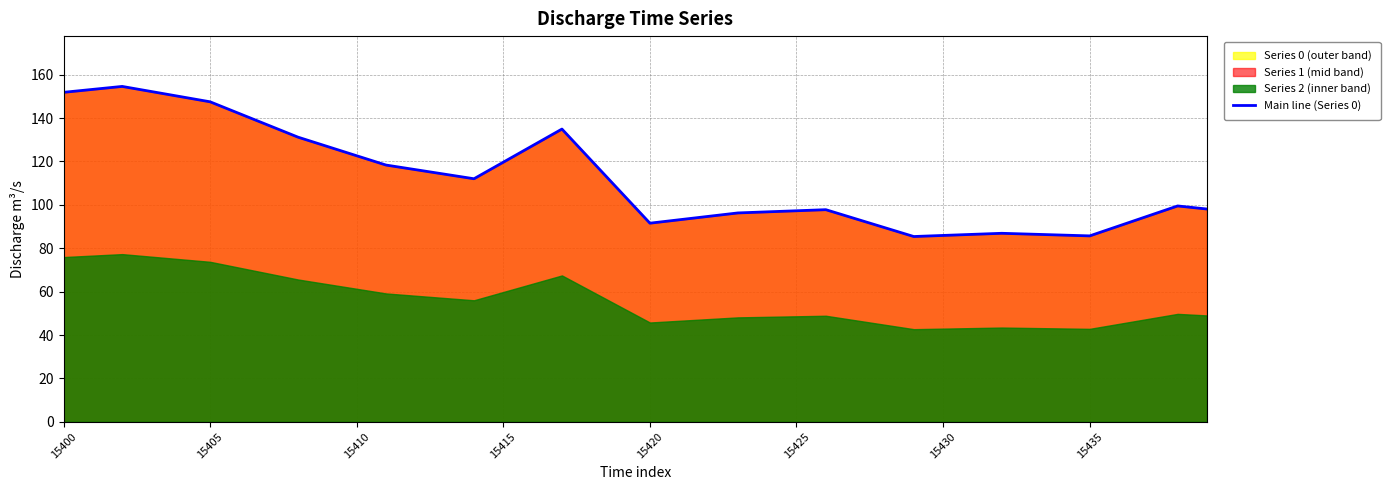

What is the average value?

111.9